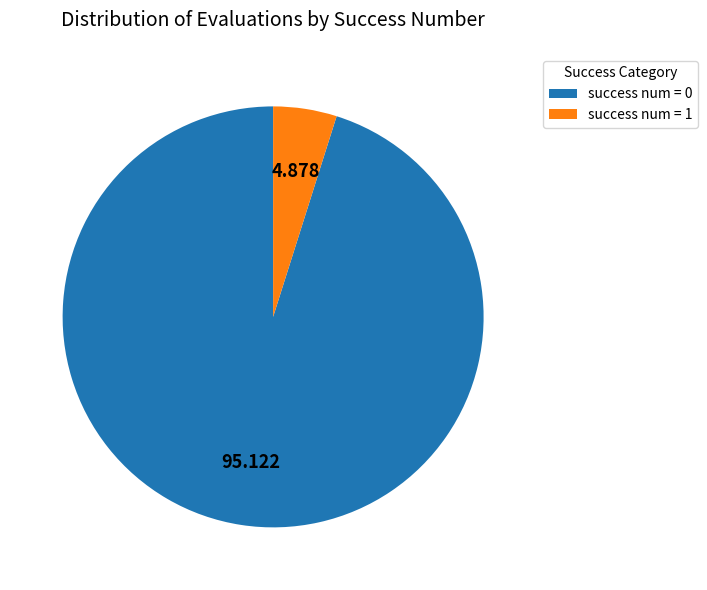

Is there any slice that represents more than half of the pie?

Yes